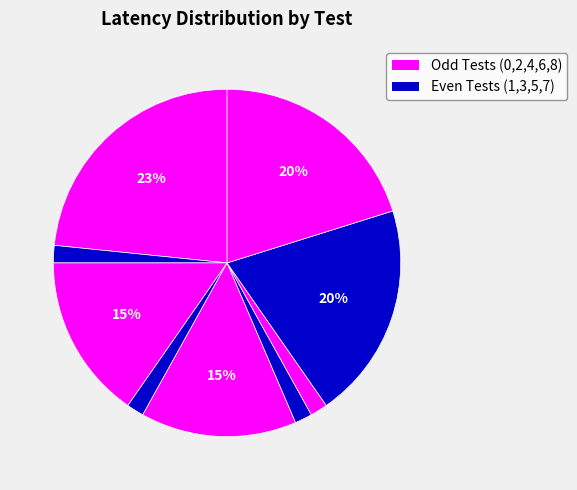

How many segments does this pie chart have?

9